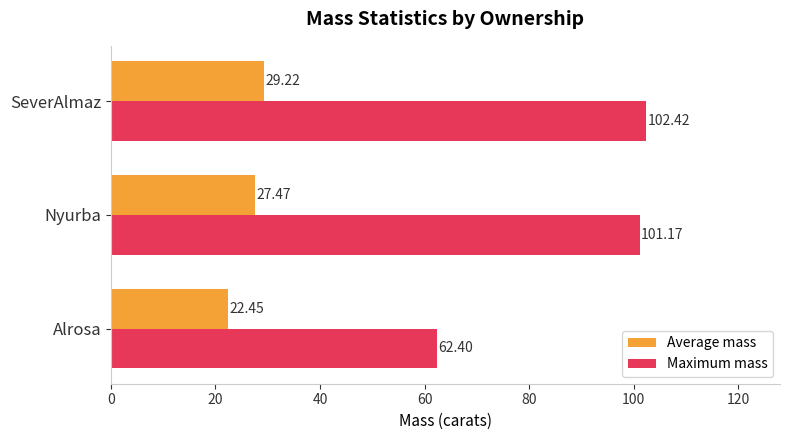

At which category does the chart reach its peak across all series?

SeverAlmaz